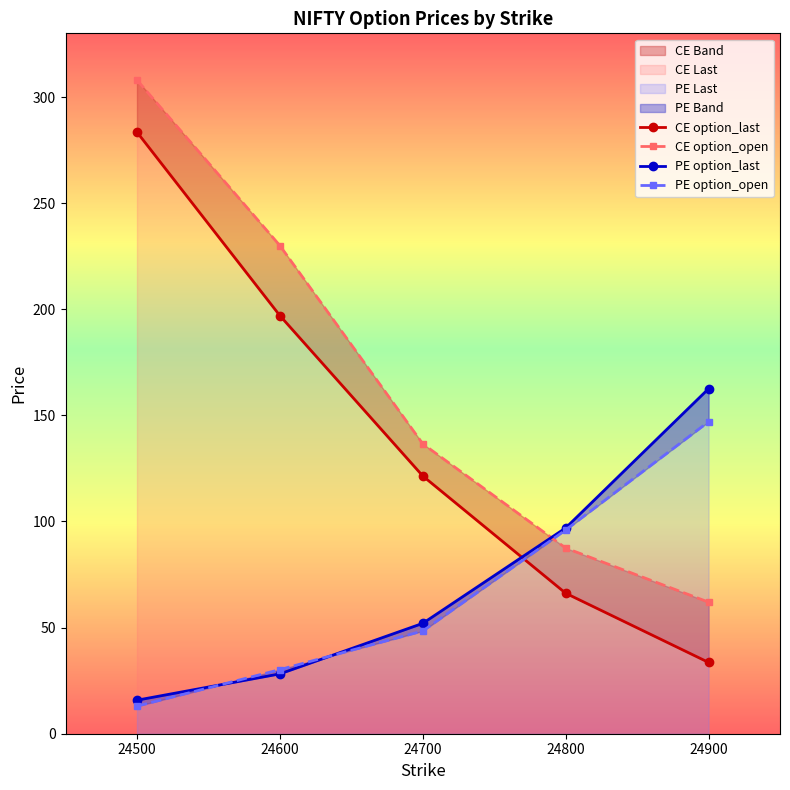

What is the value of the option_last point at the 3rd from the left?

121.5